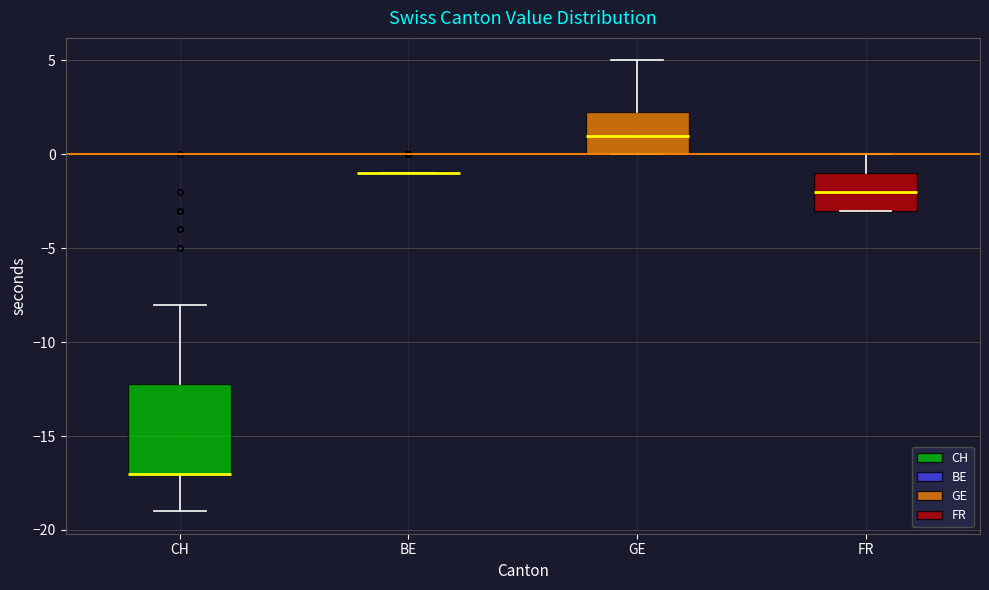

Reading left to right, read every box against the y-axis: the position of its median line, the range the box covers, and the ends of its whiskers. The values are not printed on the chart, so give them approximately, as read against the axis.

CH: median -17.0 (drawn on the box's lower edge), box -17.0 to -12.0, whiskers -19.0 to -8.0
BE: box collapsed to a line at -1.0, whiskers -1.0 to -1.0
GE: median 1.0, box 0.0 to 2.5, whiskers 0.0 to 5.0
FR: median -2.0, box -3.0 to -1.0, whiskers -3.0 to 0.0